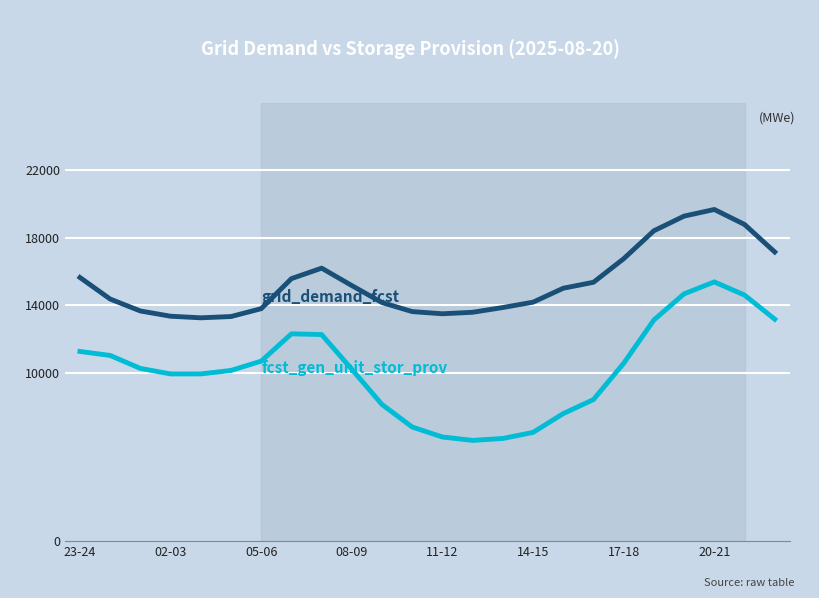

What is the maximum value shown in the chart?

19681